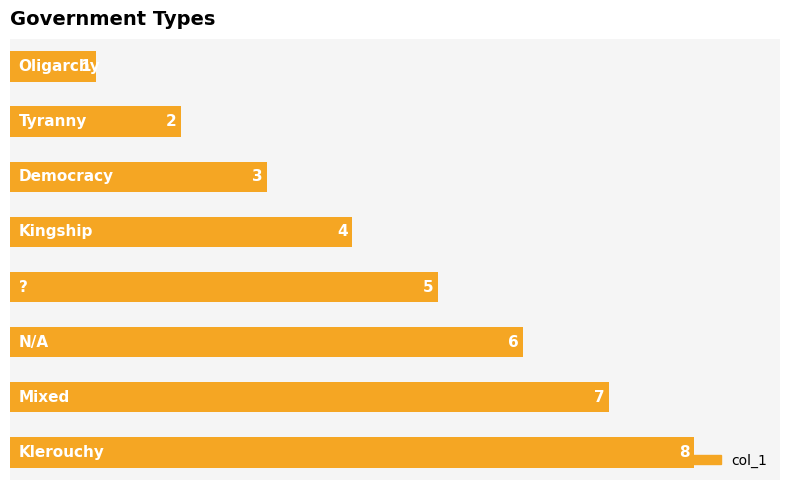

What is the value of the 5th bar from the top?

5